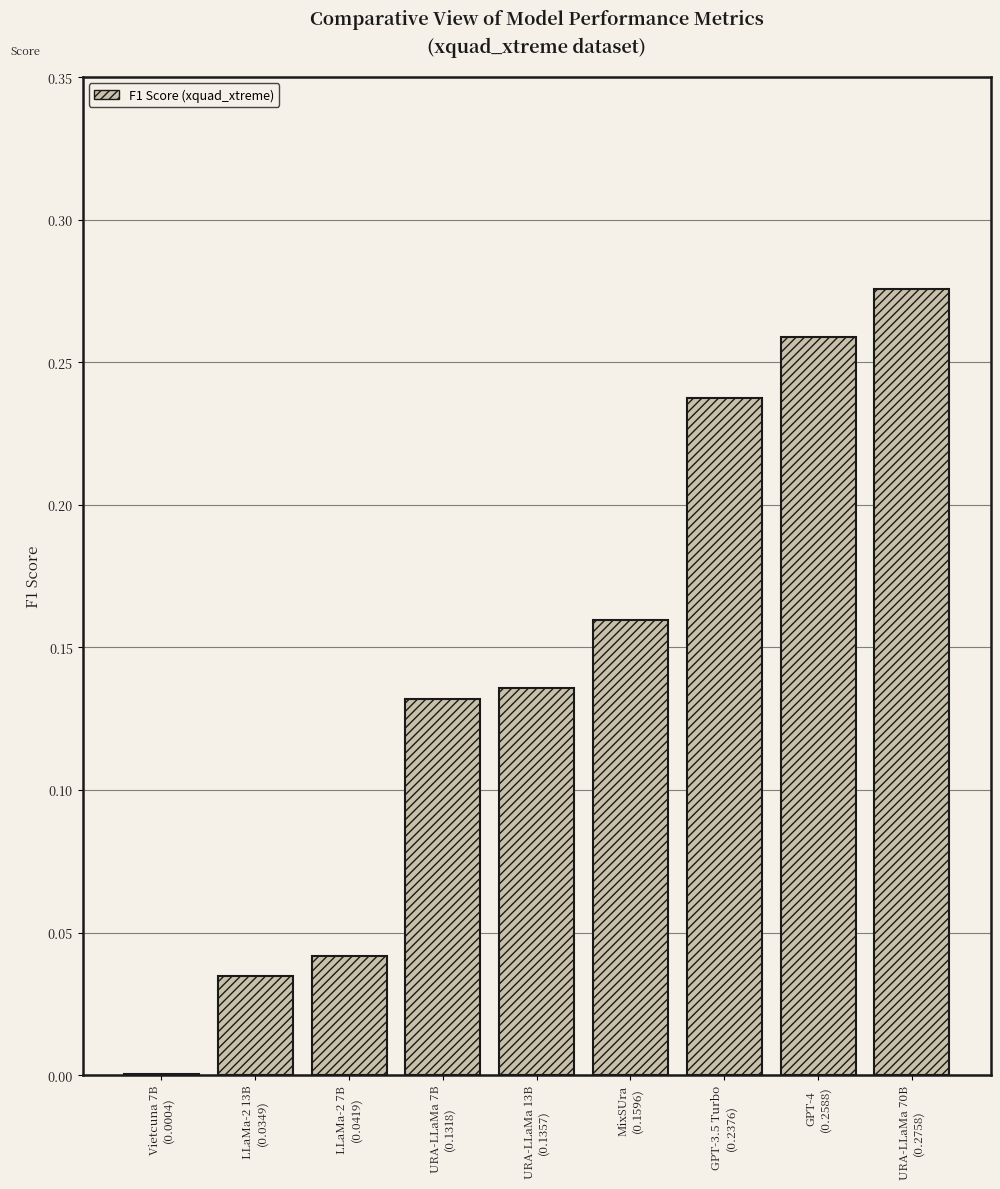

The value at URA-LLaMa 13B
(0.1357) is 0.2. True or false?

False